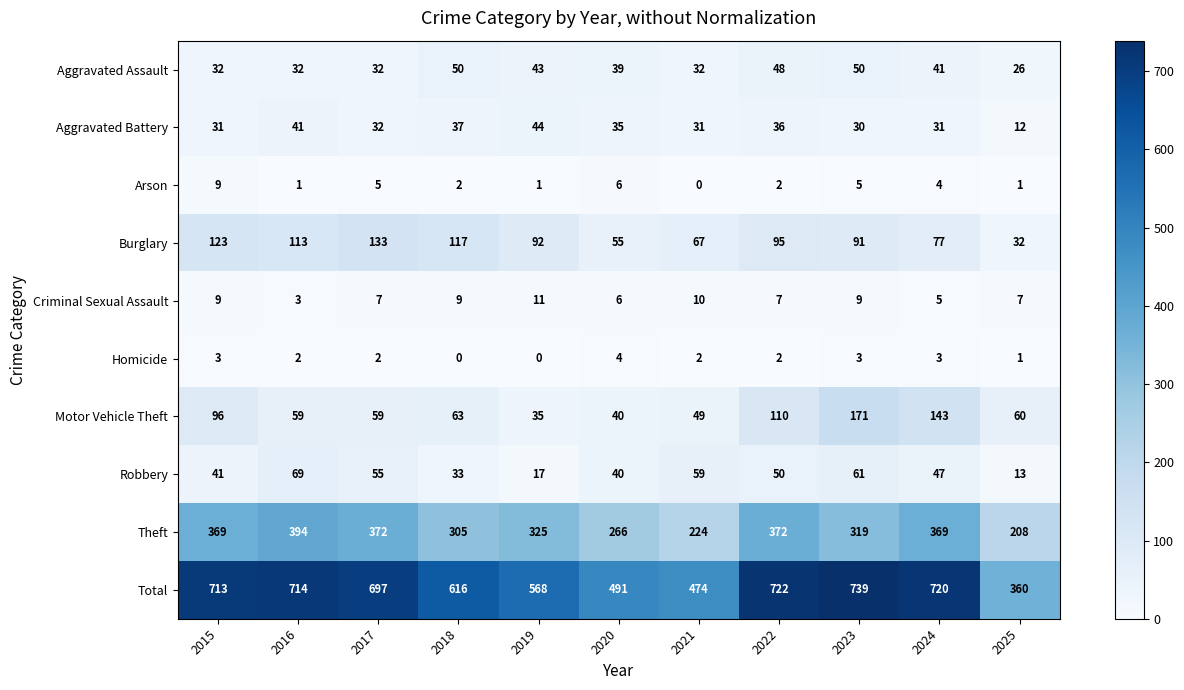

What is the sum of all Arson values?

36